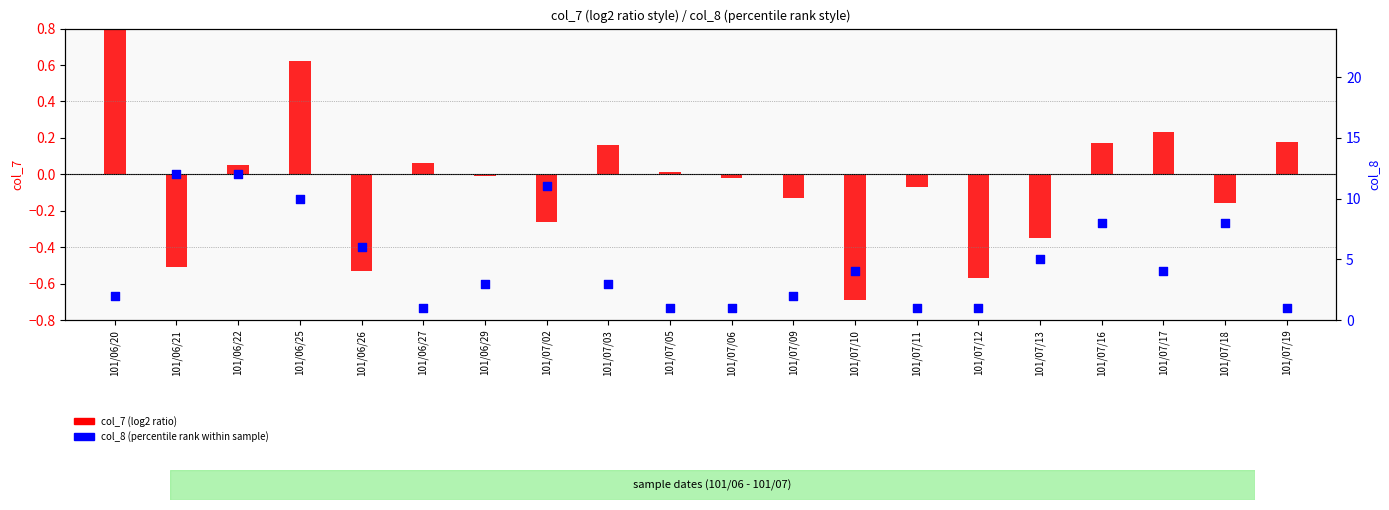

What is the total value across all series at 101/07/12?

0.4